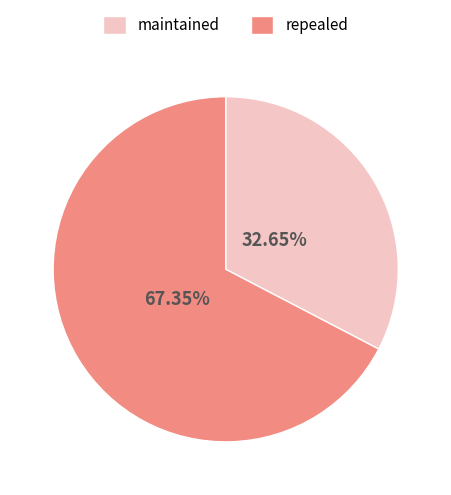

How many segments does this pie chart have?

2